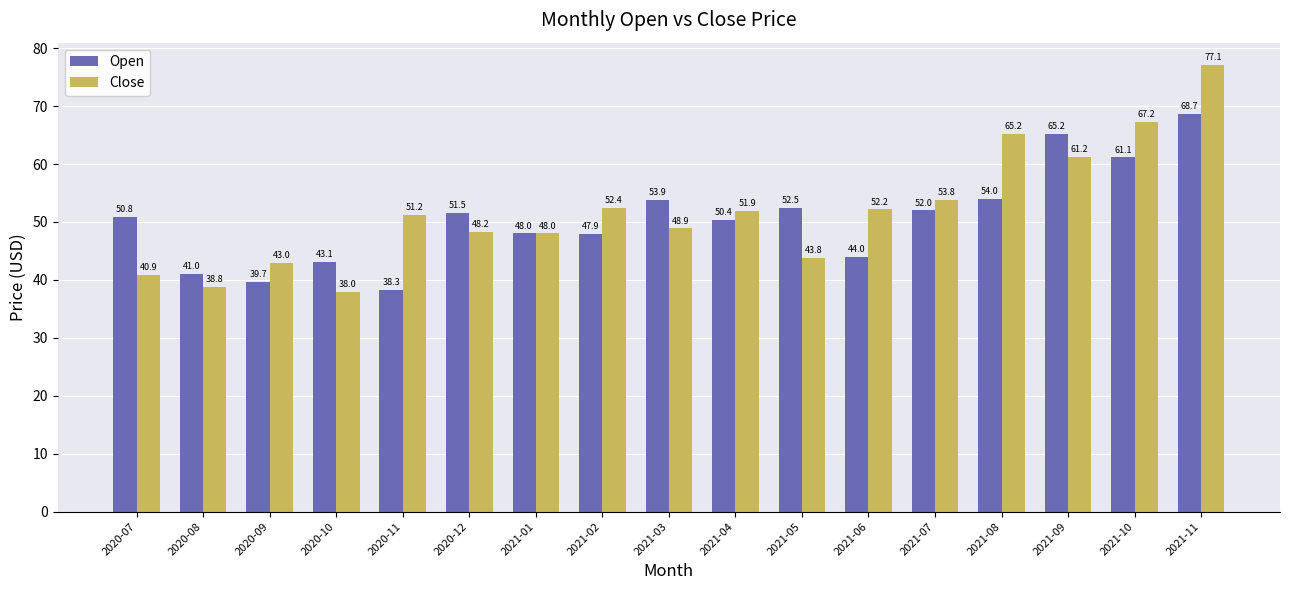

What are all the series names shown in the legend?

Open, Close